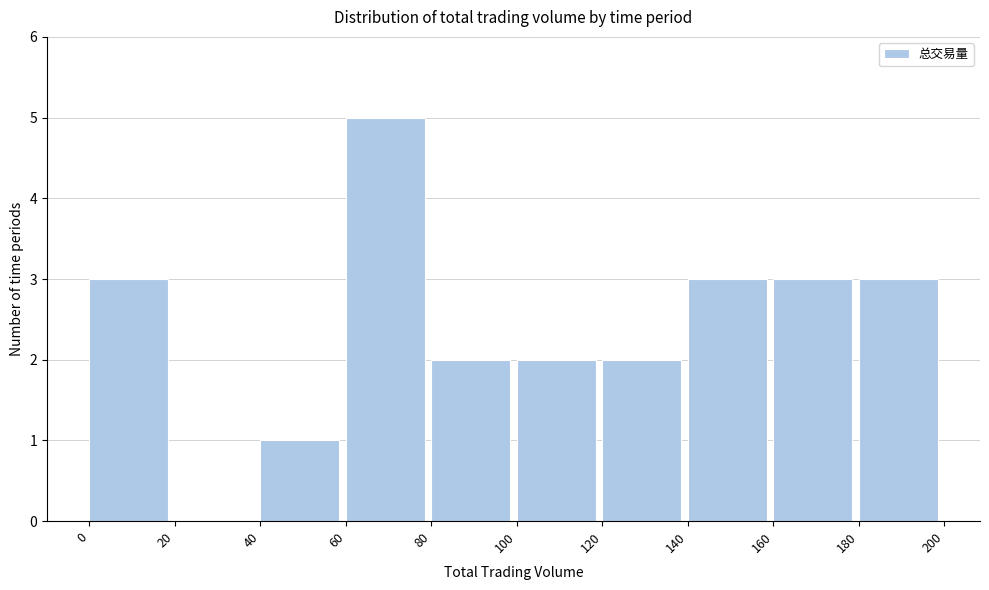

Reading left to right, list every bar in this chart as the range it spans on the x-axis followed by its height. The values are not printed on the chart, so give them approximately, as read against the axis.

0 to 20: 3
20 to 40: 0
40 to 60: 1
60 to 80: 5
80 to 100: 2
100 to 120: 2
120 to 140: 2
140 to 160: 3
160 to 180: 3
180 to 200: 3